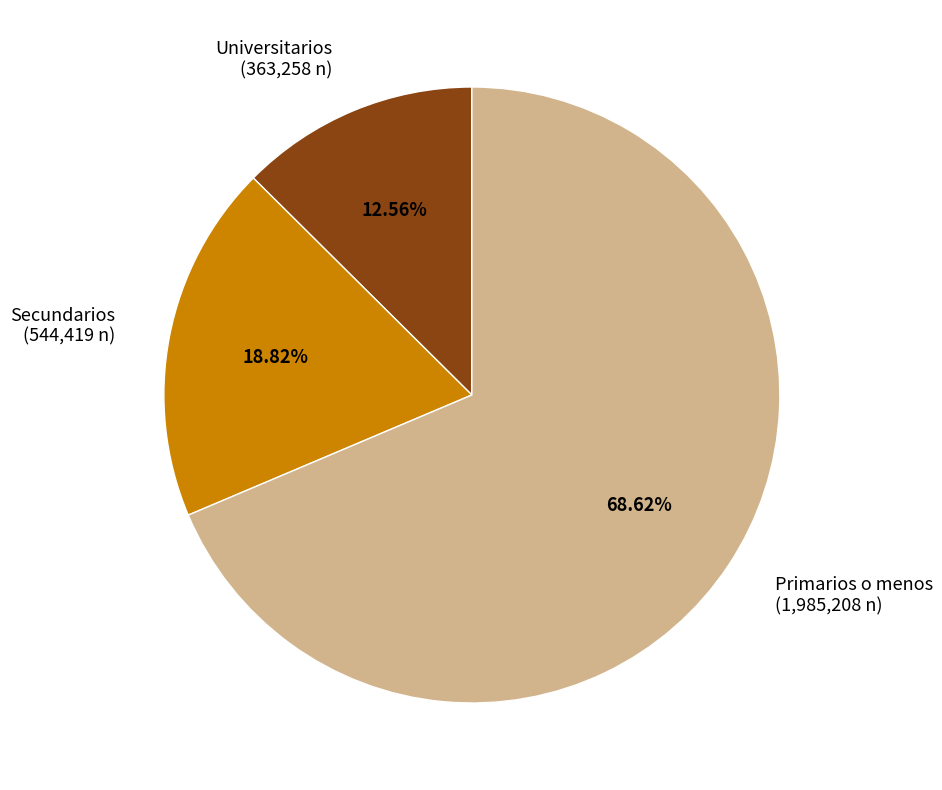

What percentage do Secundarios and Primarios o menos together represent?

87.4%